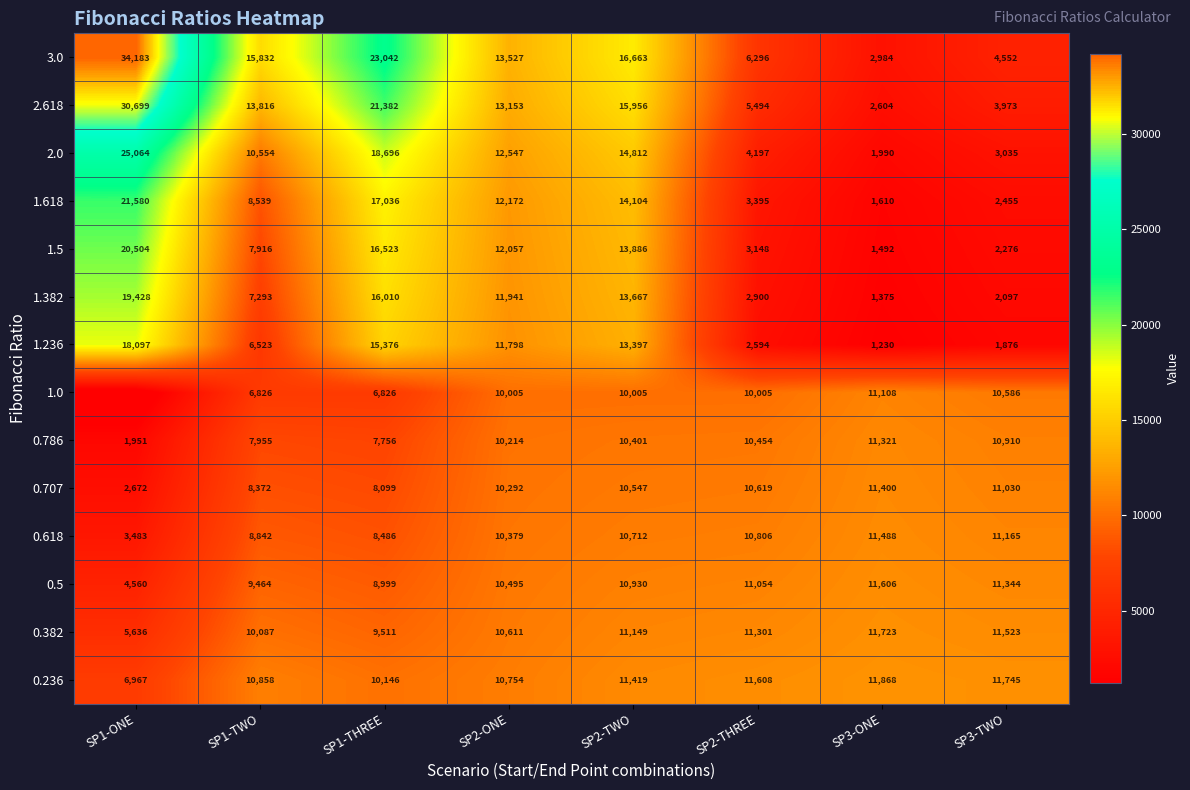

What is the difference between the second highest and minimum values in the 0.5 series?

6784